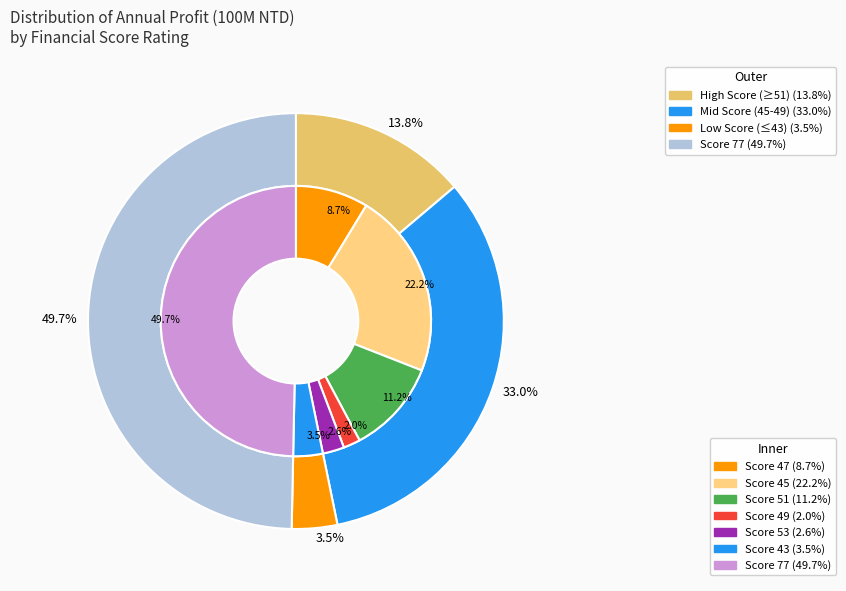

What is the majority slice?

77